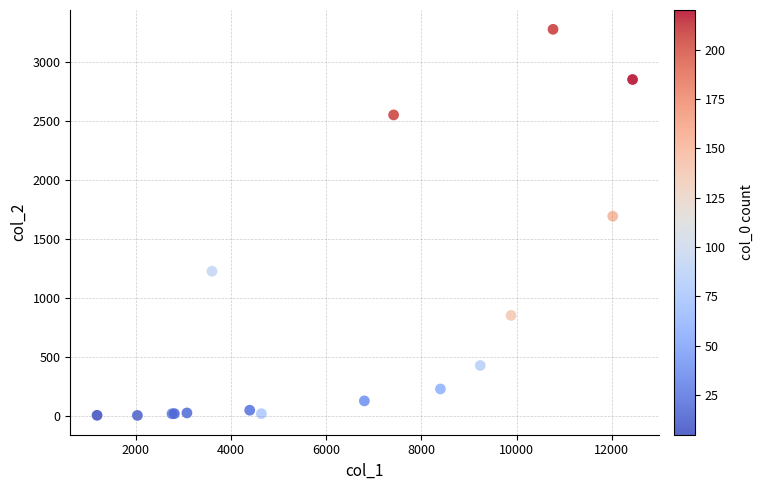

What Y value in the scatter plot is closest to 1638?

1690